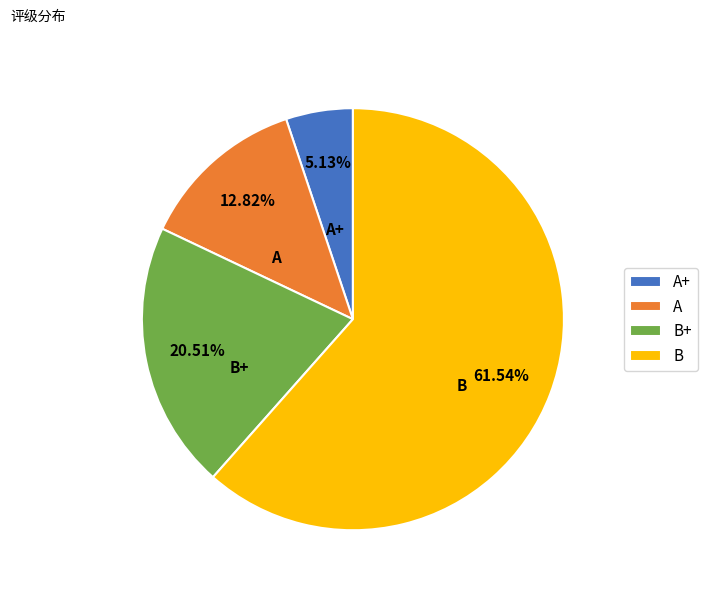

Approximately how many times larger is the value at B+ compared to A?

1.6